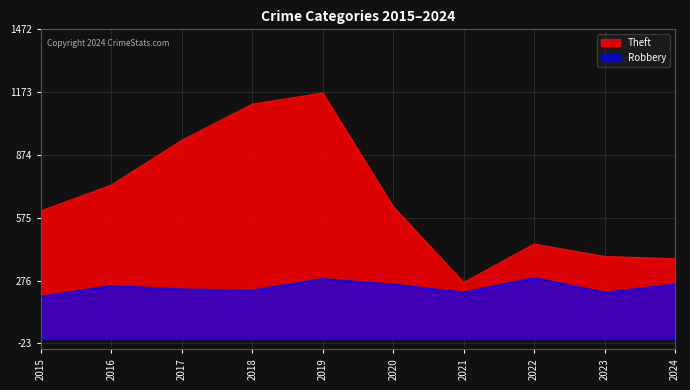

At which label is Theft closest to 718?

2016